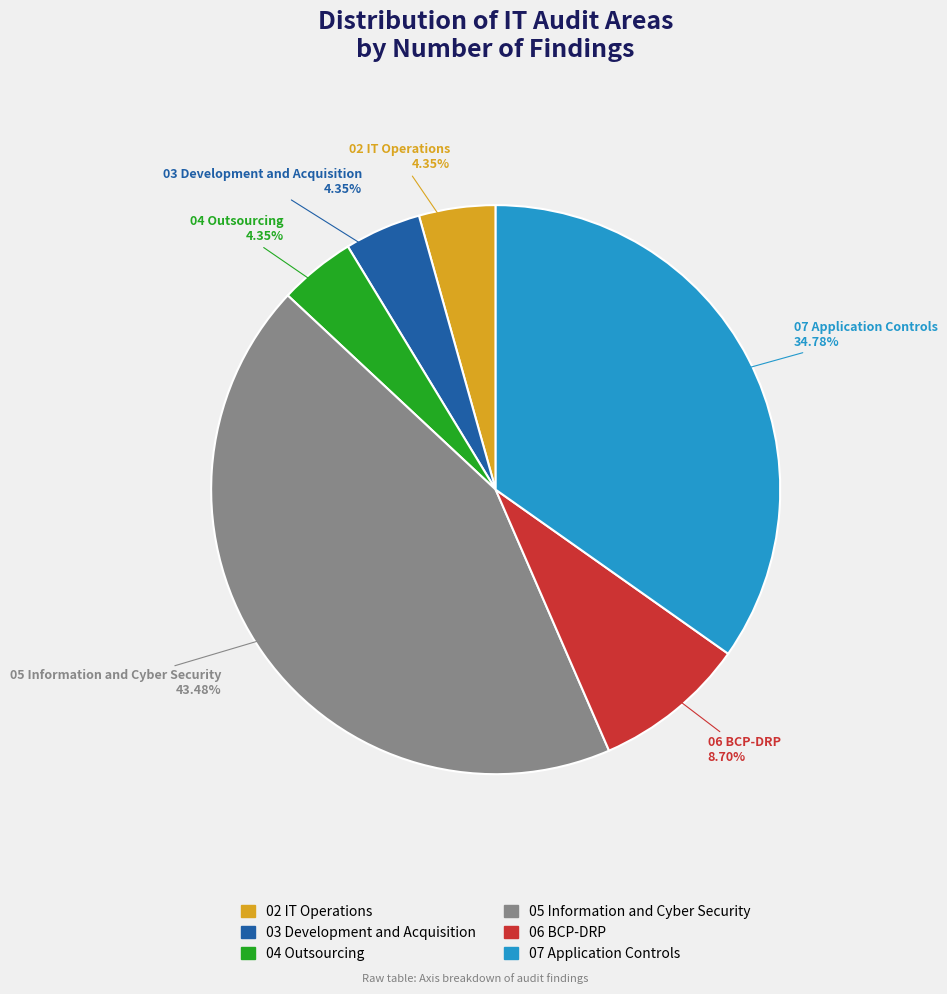

How many segments does this pie chart have?

6